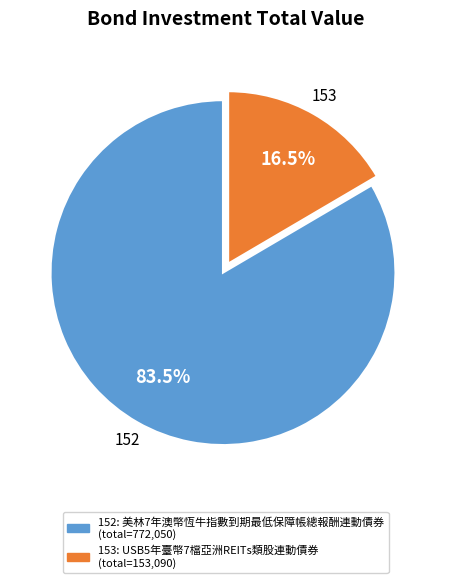

Count the number of slices in the pie.

2